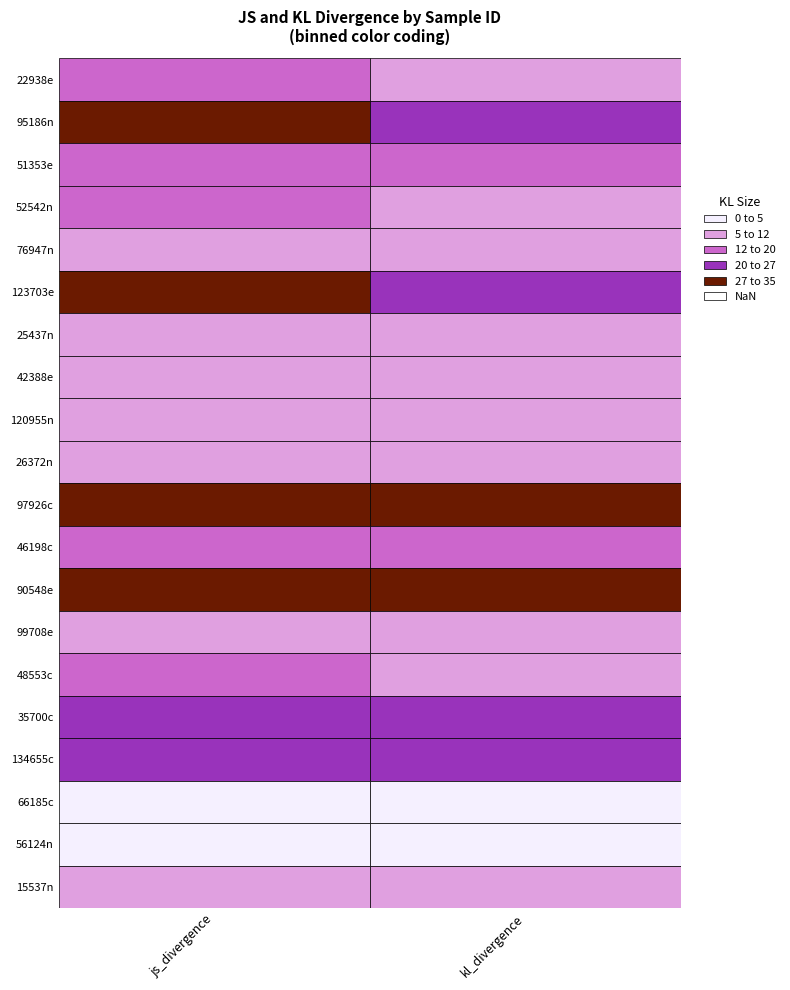

At which category does the chart reach its peak across all series?

kl